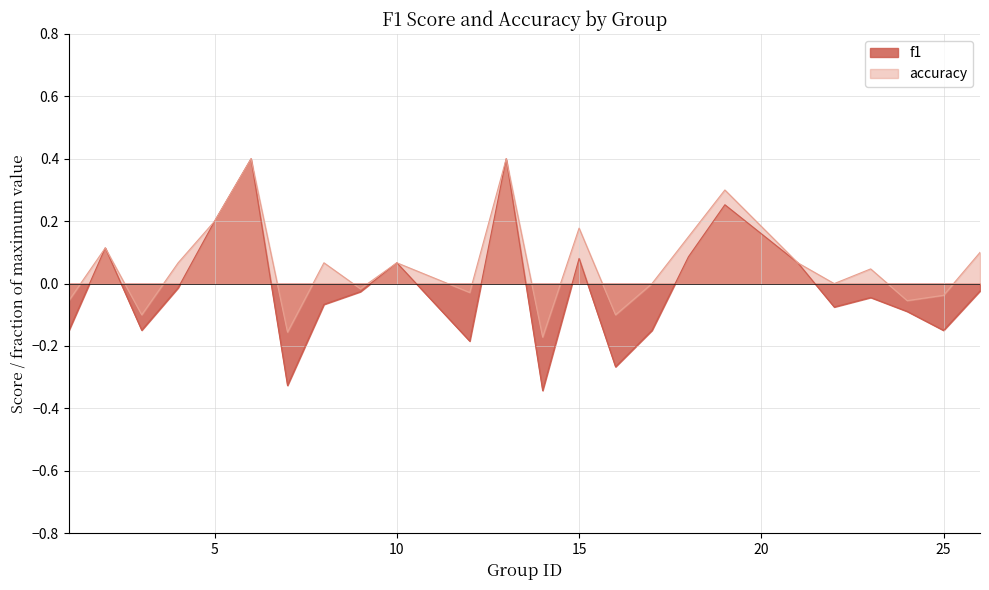

Reading right to left, transcribe all the data shown in this chart.

f1: -0.0	-0.2	-0.1	-0.0	-0.1	0.1	0.3	0.1	-0.1	-0.3	0.1	-0.3	0.4	-0.2	0.1	-0.0	-0.1	-0.3	0.4	0.2	-0.0	-0.1	0.1	-0.2
accuracy: 0.1	-0.0	-0.1	0.0	0.0	0.1	0.3	0.2	0.0	-0.1	0.2	-0.2	0.4	-0.0	0.1	-0.0	0.1	-0.2	0.4	0.2	0.1	-0.1	0.1	-0.1